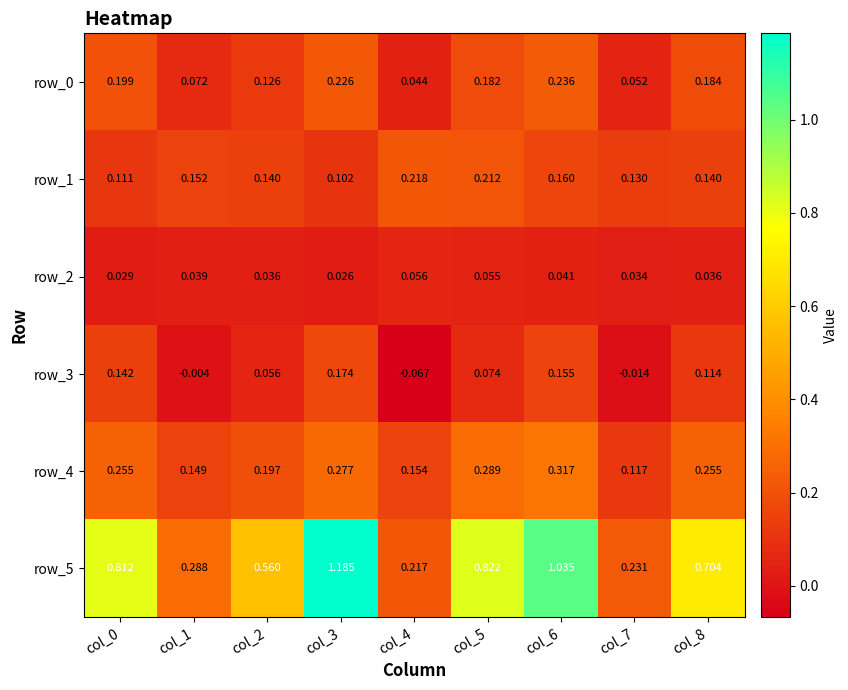

Is the value of row_0 at col_0 greater than the value of row_3 at col_6?

Yes